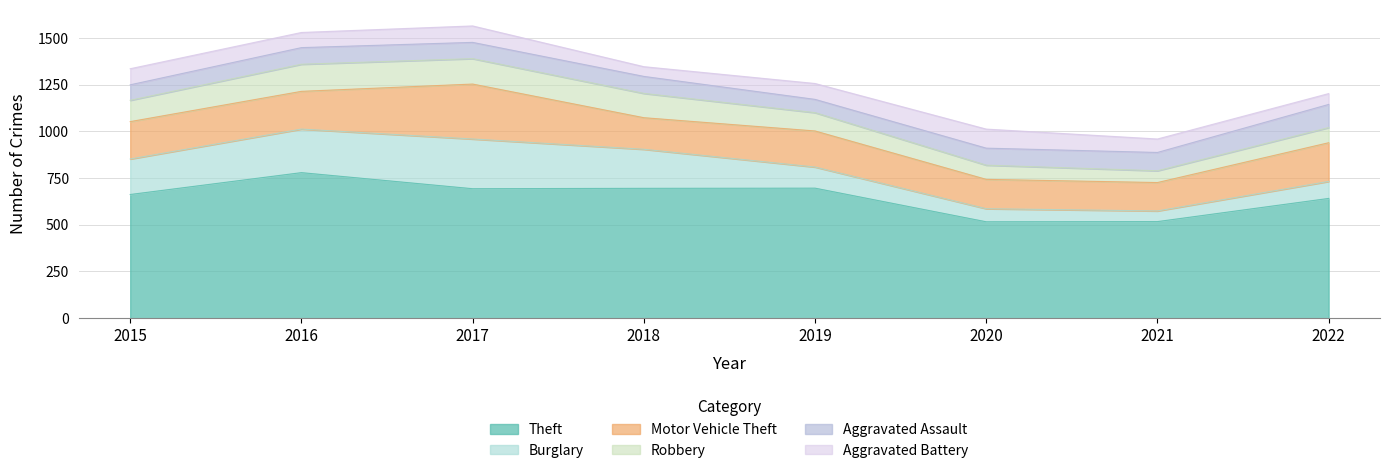

Between 2021 and 2017, which is larger?

2017